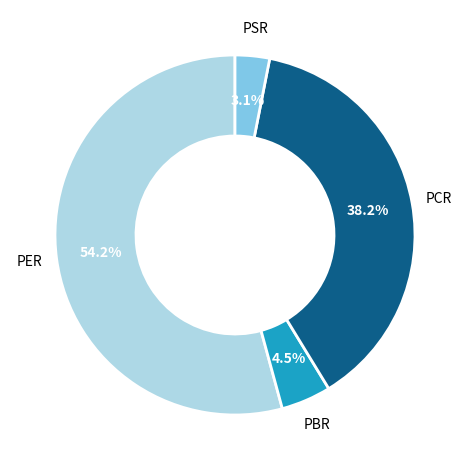

True or false: PSR accounts for 3% of the total.

True